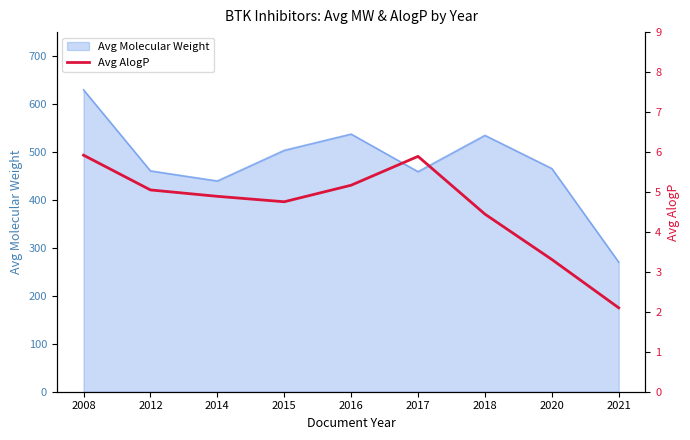

Reading right to left, list all the values displayed in this chart.

2.1	3.3	4.4	5.9	5.2	4.8	4.9	5.0	5.9